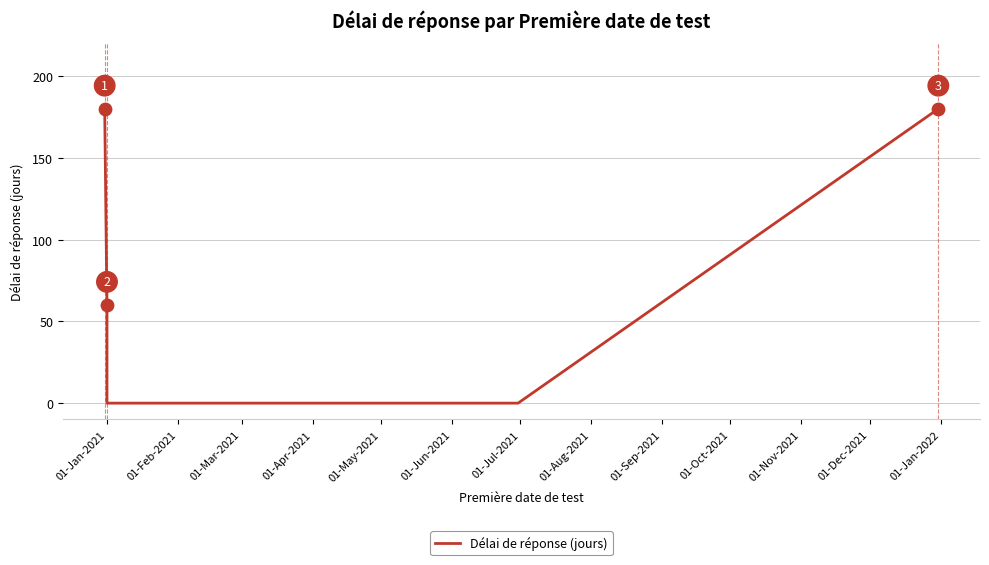

Which has a higher value, 01-Oct-2021 or 01-May-2021?

01-Oct-2021